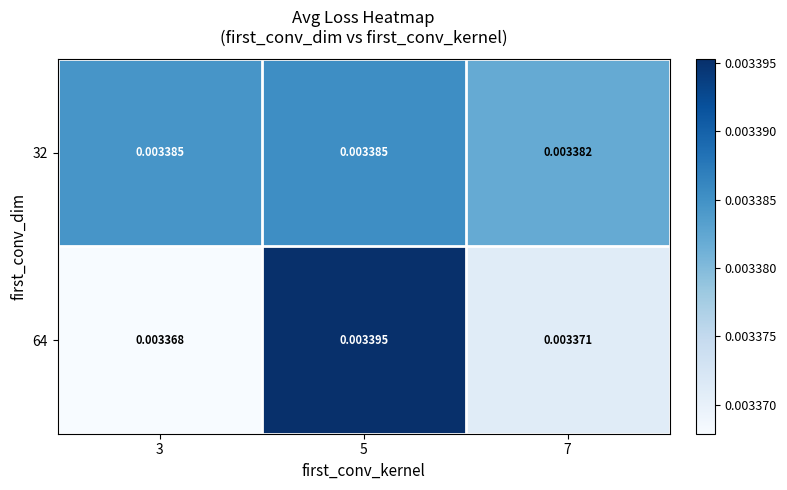

Is the value of 32 at 7 greater than the value of 64 at 5?

No